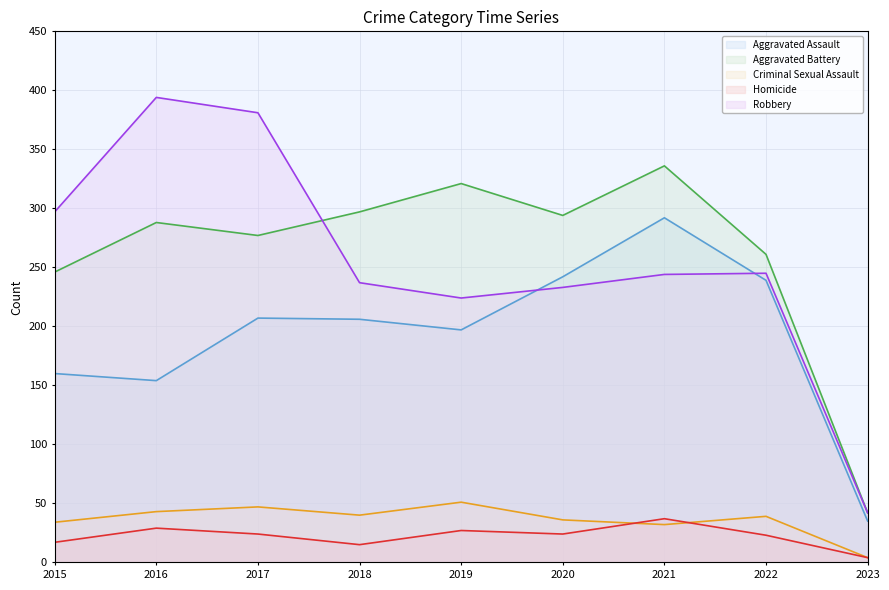

The Criminal Sexual Assault (line) series shows 1 at 2023. True or false?

False